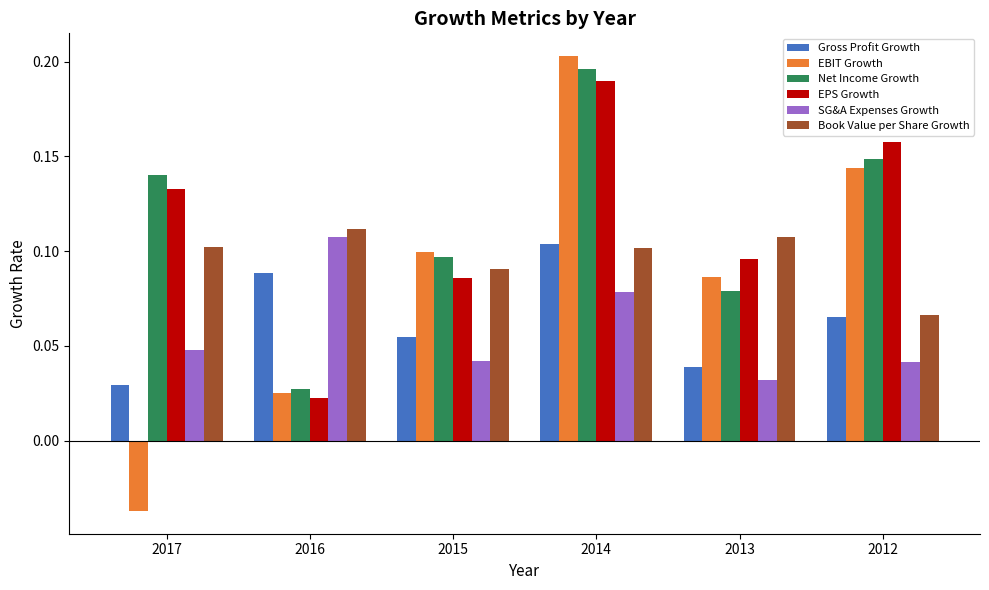

How many EPS Growth values are between 0 and 1?

6